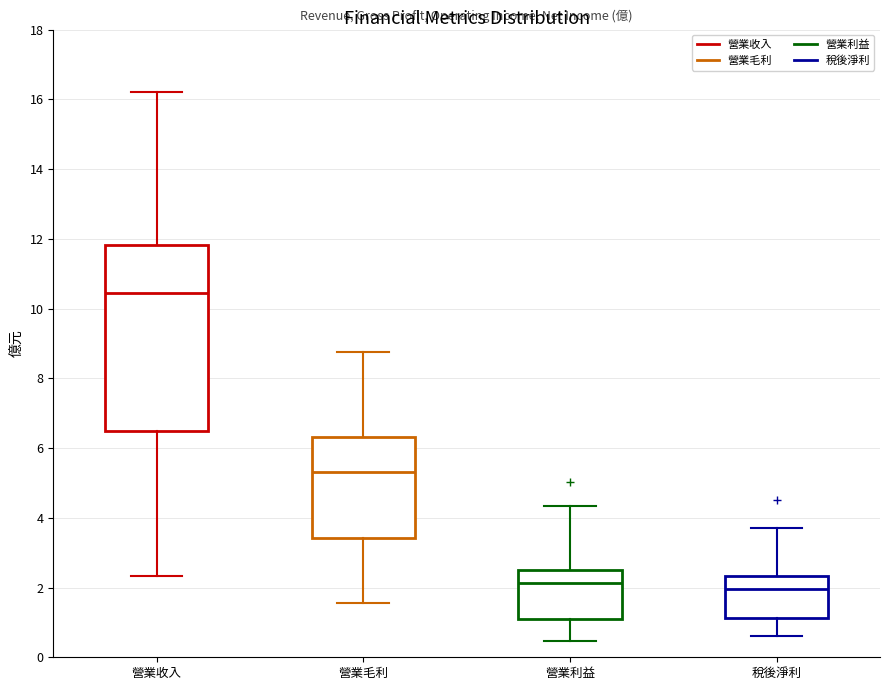

Reading left to right, read every box against the y-axis: the position of its median line, the range the box covers, and the ends of its whiskers. The values are not printed on the chart, so give them approximately, as read against the axis.

營業收入: median 10.4, box 6.4 to 11.8, whiskers 2.4 to 16.2
營業毛利: median 5.4, box 3.4 to 6.4, whiskers 1.6 to 8.8
營業利益: median 2.2, box 1.0 to 2.6, whiskers 0.4 to 4.4
稅後淨利: median 2.0, box 1.2 to 2.4, whiskers 0.6 to 3.8